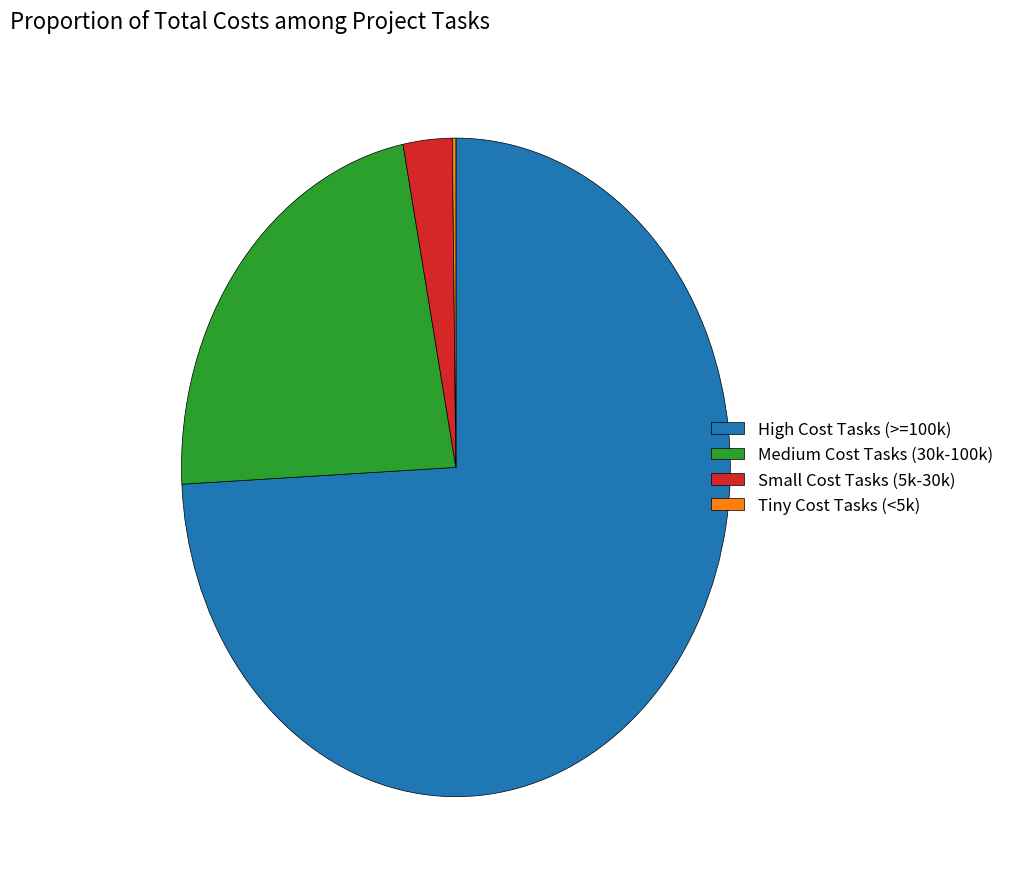

Does any single category account for the majority?

Yes